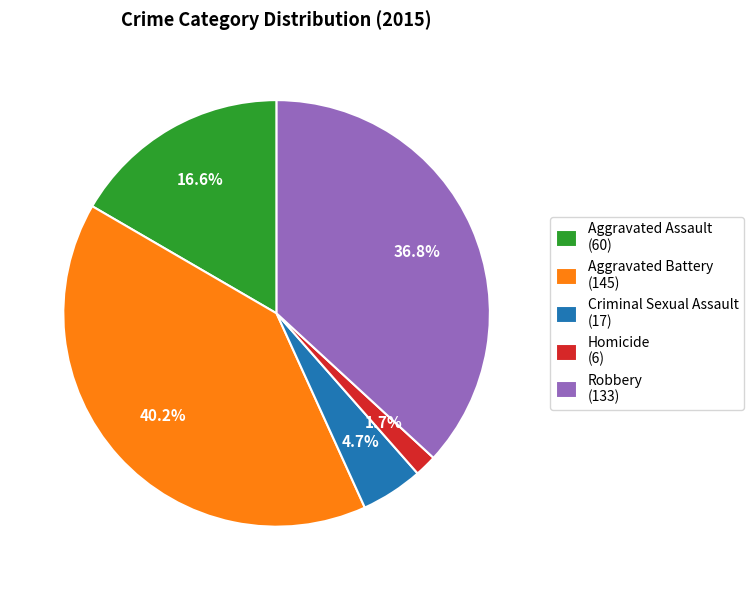

True or false: Robbery accounts for 24% of the total.

False